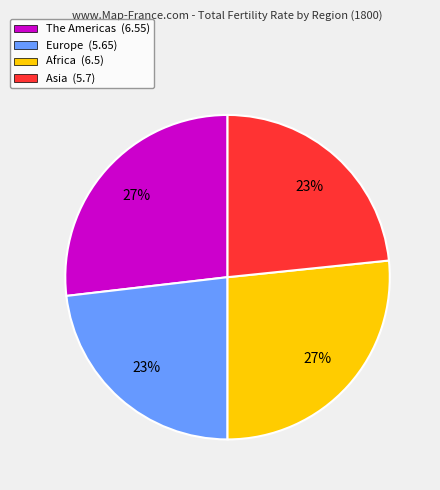

Do The Americas (6.55) and Africa (6.5) together represent more than half of the pie?

Yes